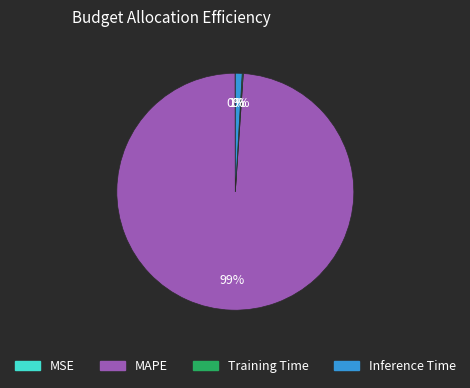

Which category accounts for the majority?

MAPE